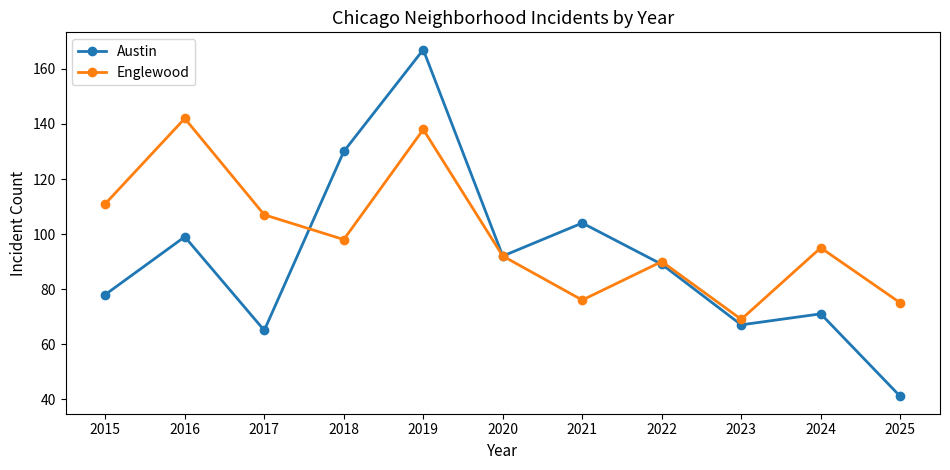

Is it true that Austin equals 114 at 2017?

False